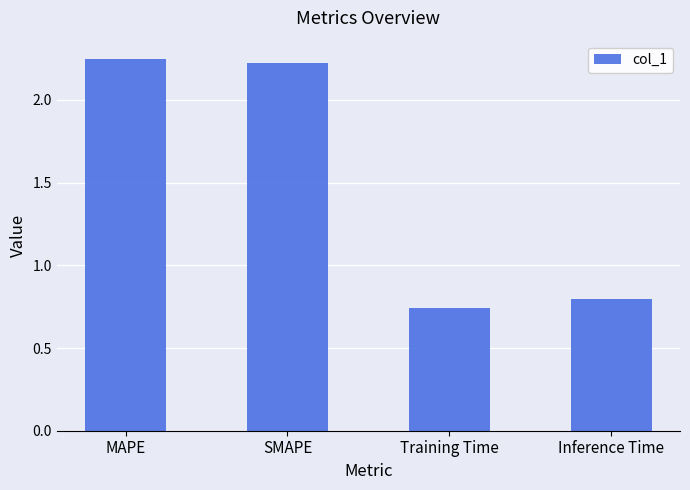

Where is the data nearest to the value 1?

Inference Time